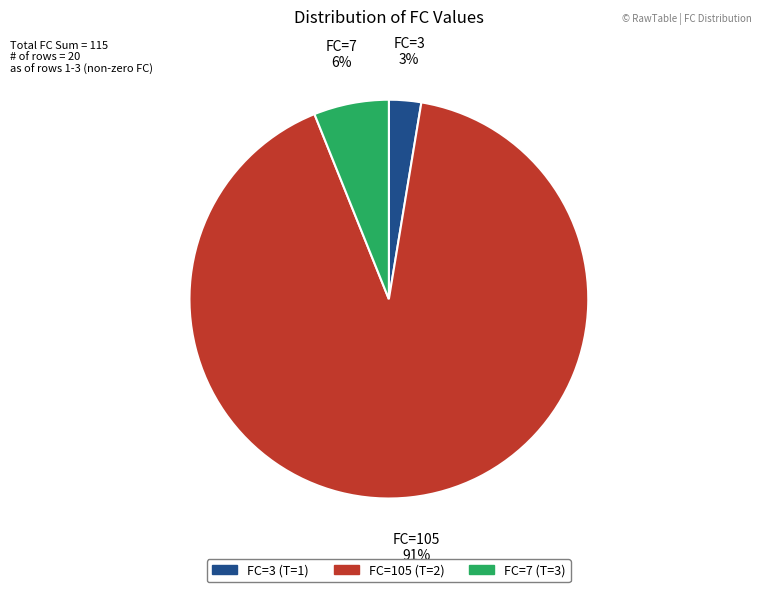

How many segments does this pie chart have?

3